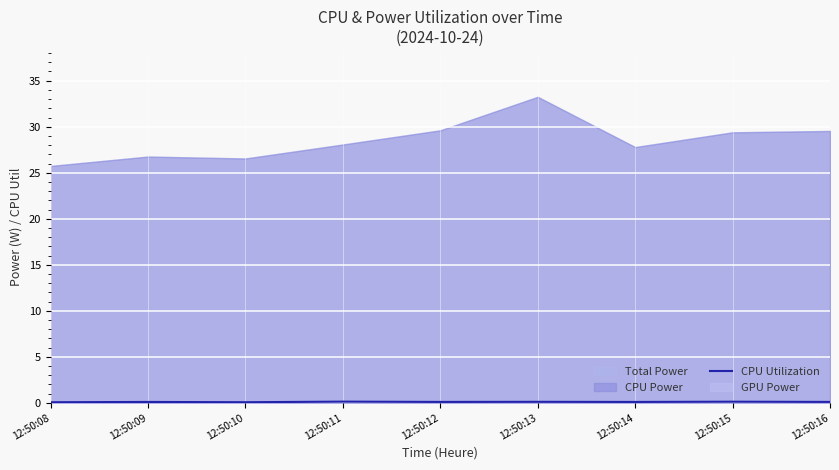

At which category does the chart reach its minimum across all series?

12:50:08